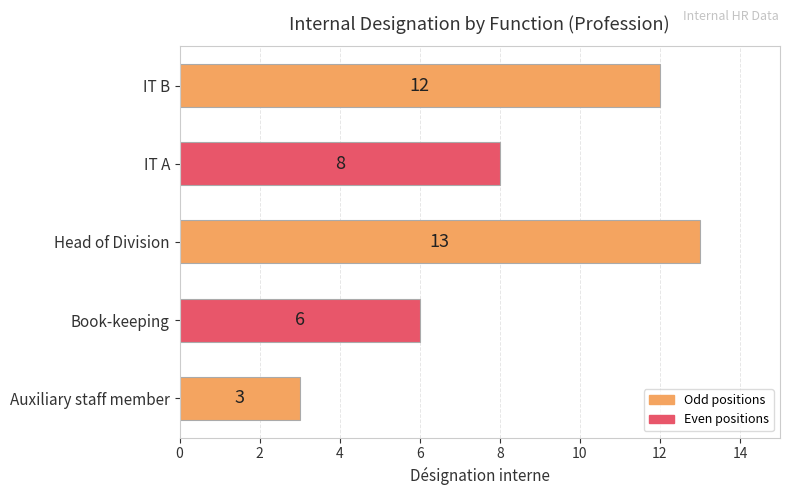

Reading bottom to top, what are all the values shown in this chart?

3	6	13	8	12